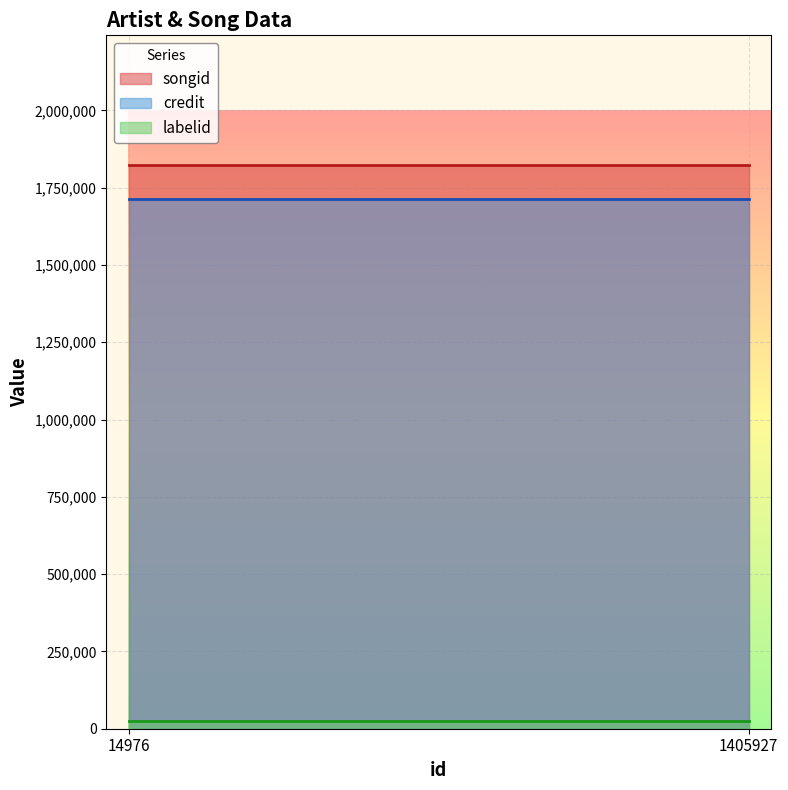

Which series changed the most between 14976 and 1405927?

songid